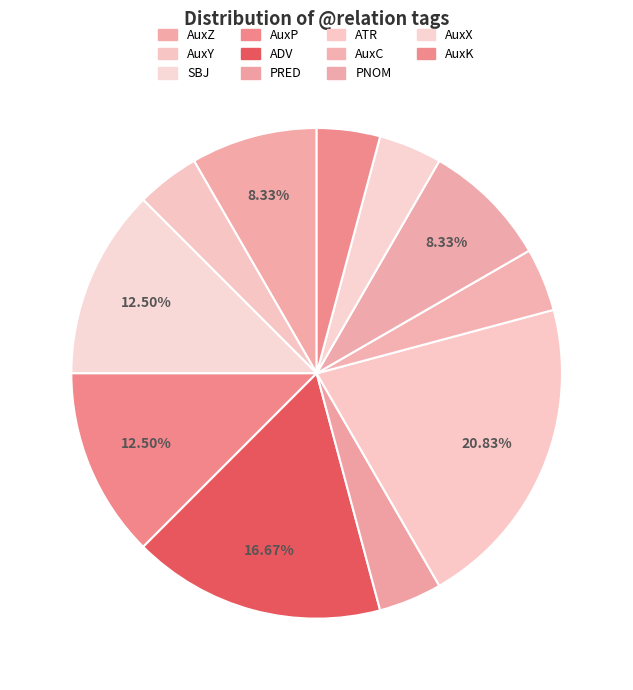

What is the change in value from SBJ to PRED?

-2